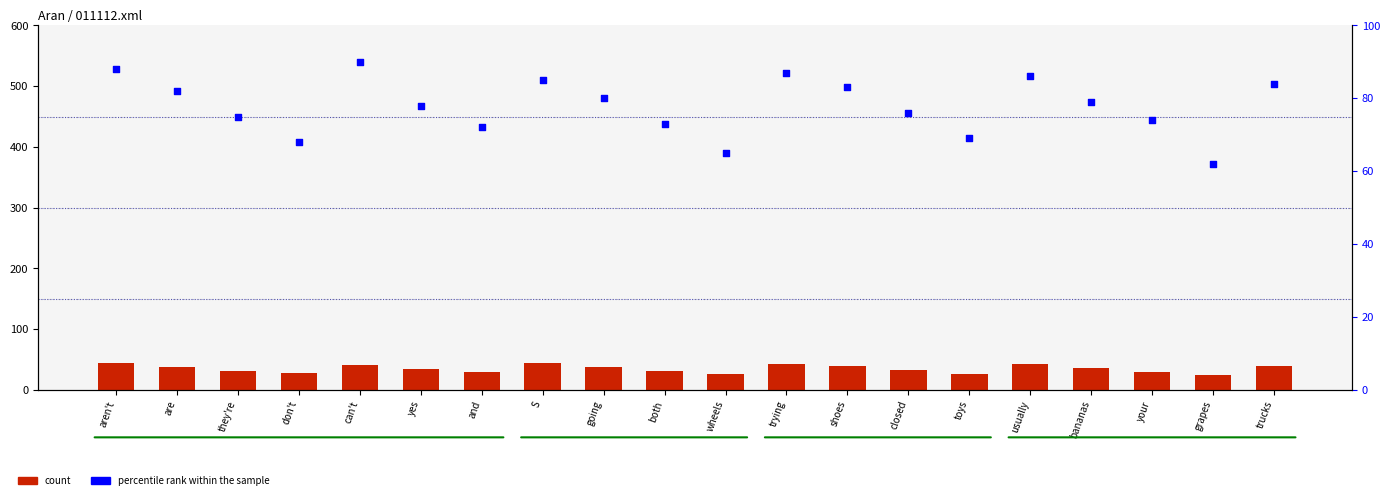

Which series has the largest total across all categories?

percentile rank within the sample